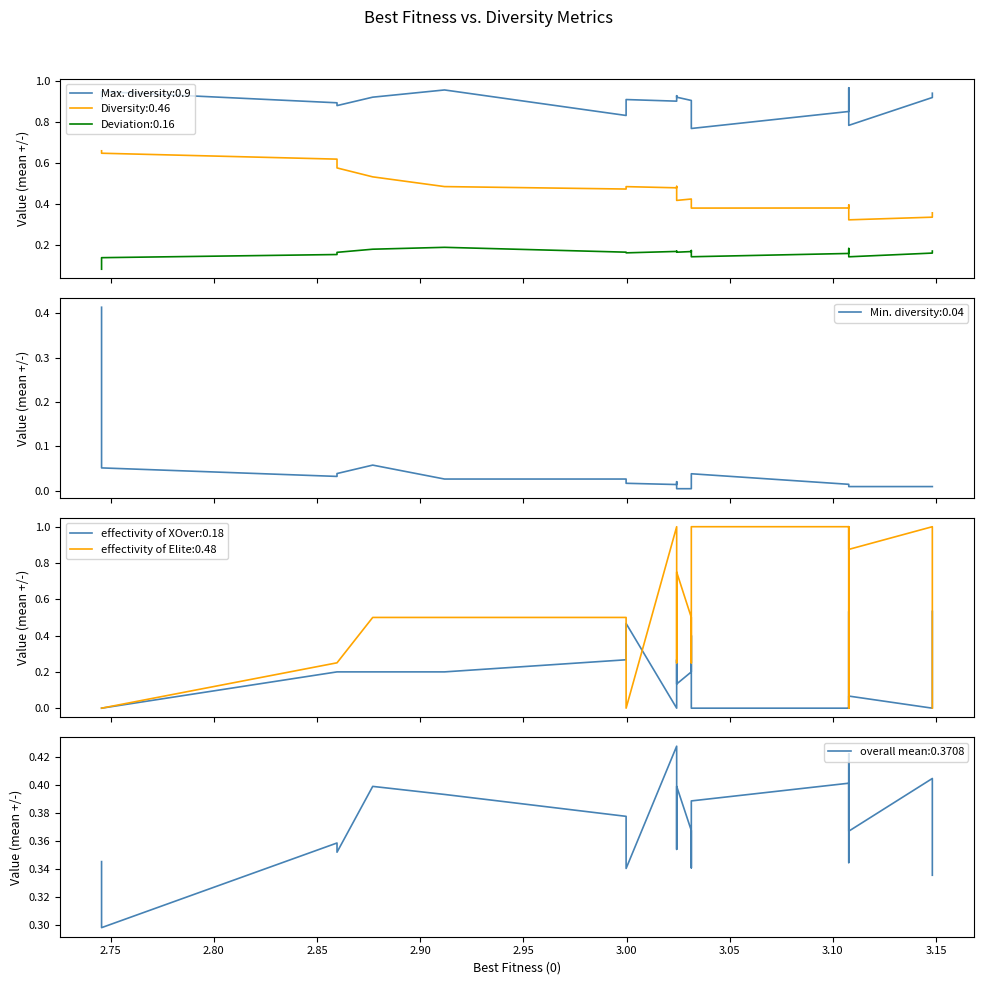

At which category does Diversity reach its first local valley?

3.00